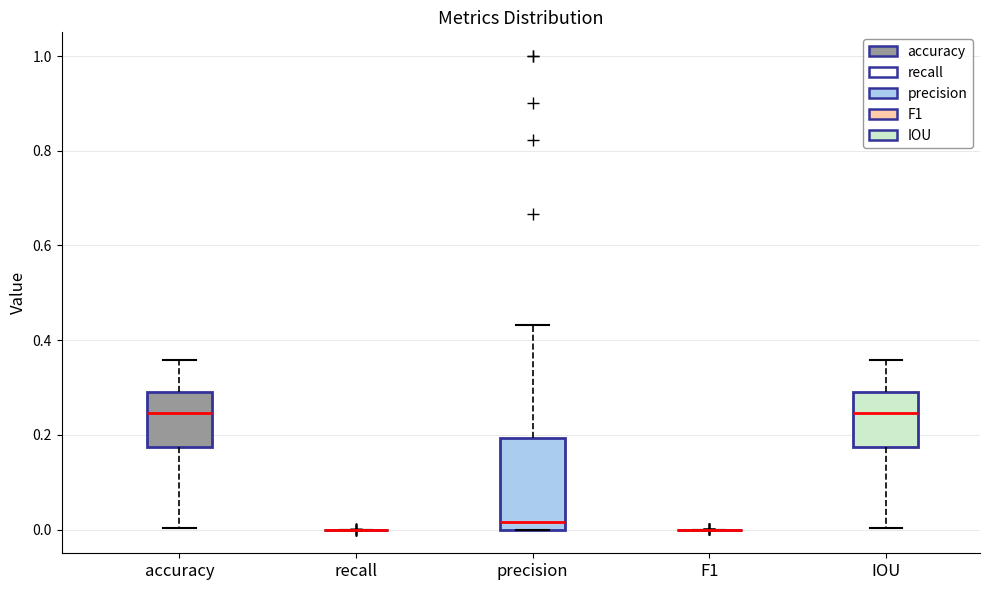

Reading left to right, transcribe this box plot: for each box, give where its median line is, the range the box spans, and where its two whiskers end, as read against the y-axis. The values are not printed on the chart, so give them approximately, as read against the axis.

accuracy: median 0.24, box 0.18 to 0.28, whiskers 0.00 to 0.36
recall: box collapsed to a line at 0.00, whiskers 0.00 to 0.00
precision: median 0.02, box 0.00 to 0.20, whiskers 0.00 to 0.44
F1: box collapsed to a line at 0.00, whiskers 0.00 to 0.00
IOU: median 0.24, box 0.18 to 0.28, whiskers 0.00 to 0.36